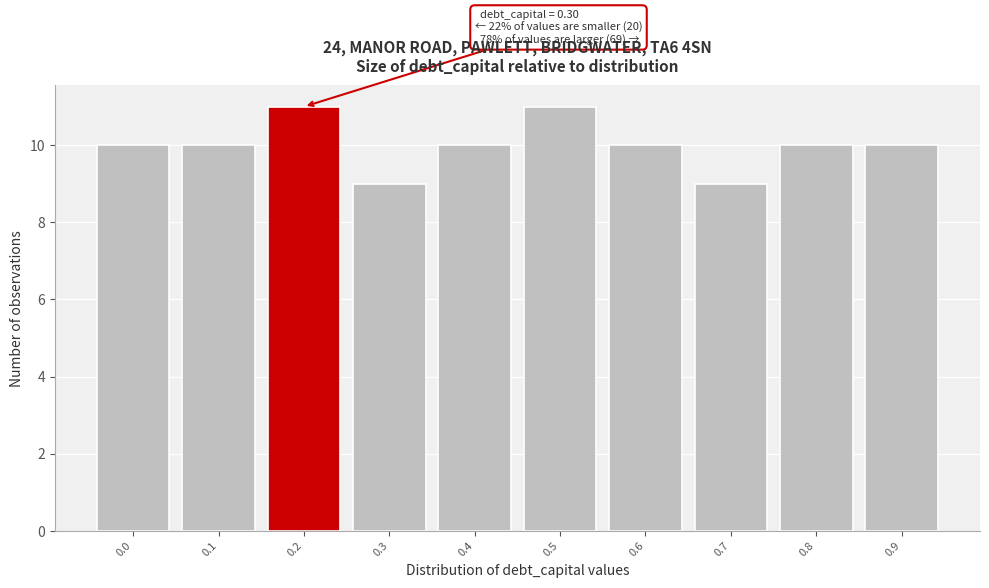

Reading right to left, list all the values displayed in this chart.

10	10	9	10	11	10	9	11	10	10